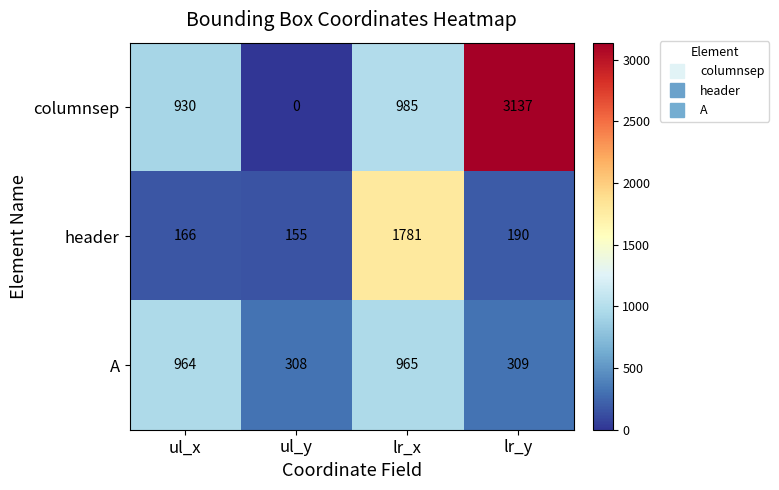

Where is header nearest to the value 968?

lr_y